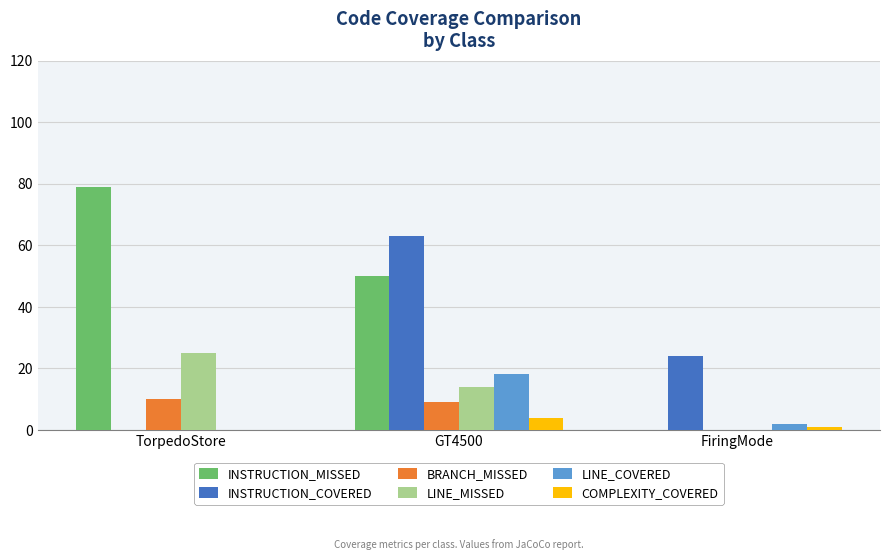

What is the average value of the LINE_MISSED series?

13